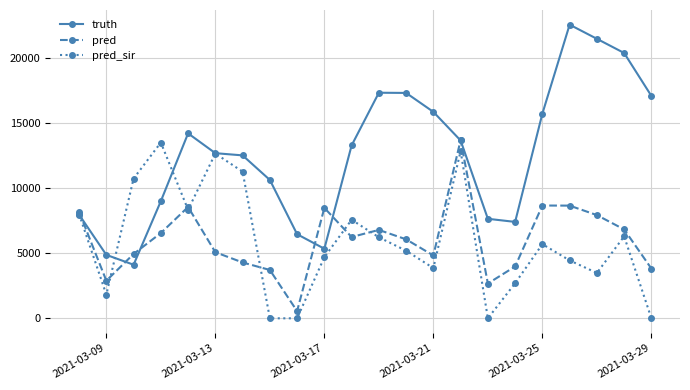

At how many categories does at least one series exceed 18588?

3